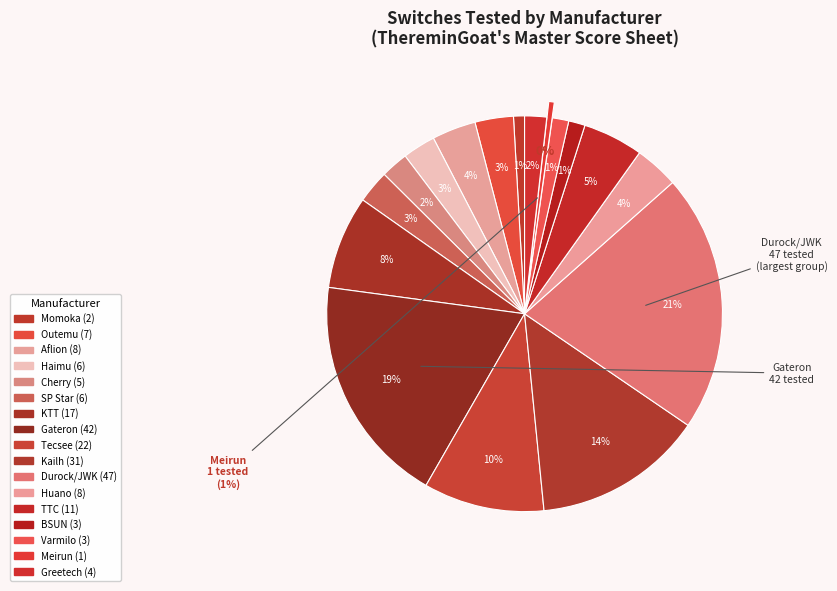

Count the number of slices in the pie.

17